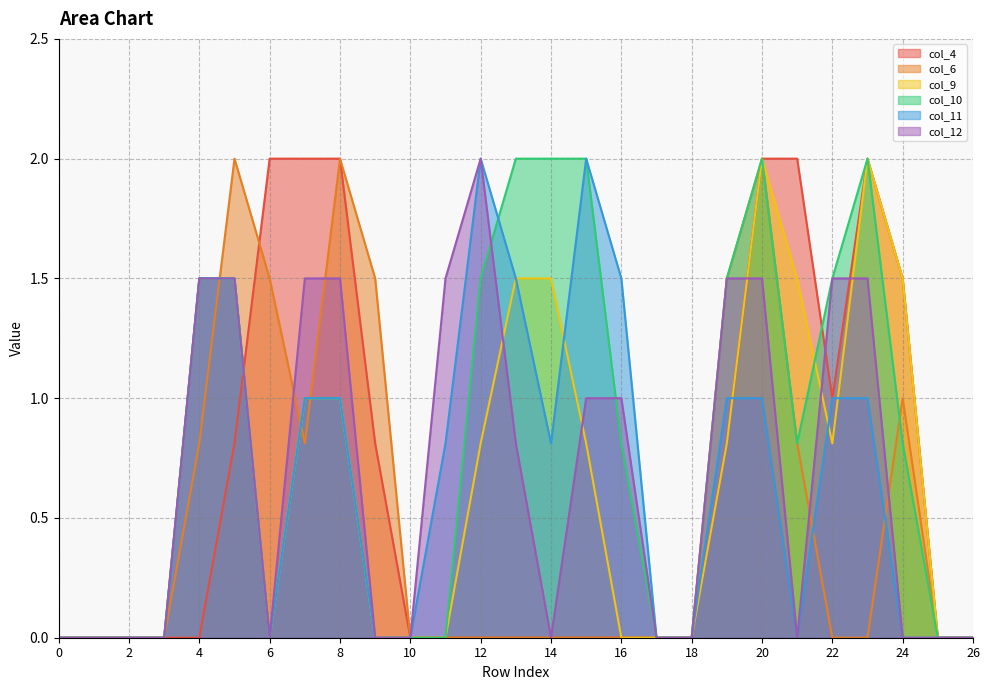

What is the total value across all series at 8?

8.5